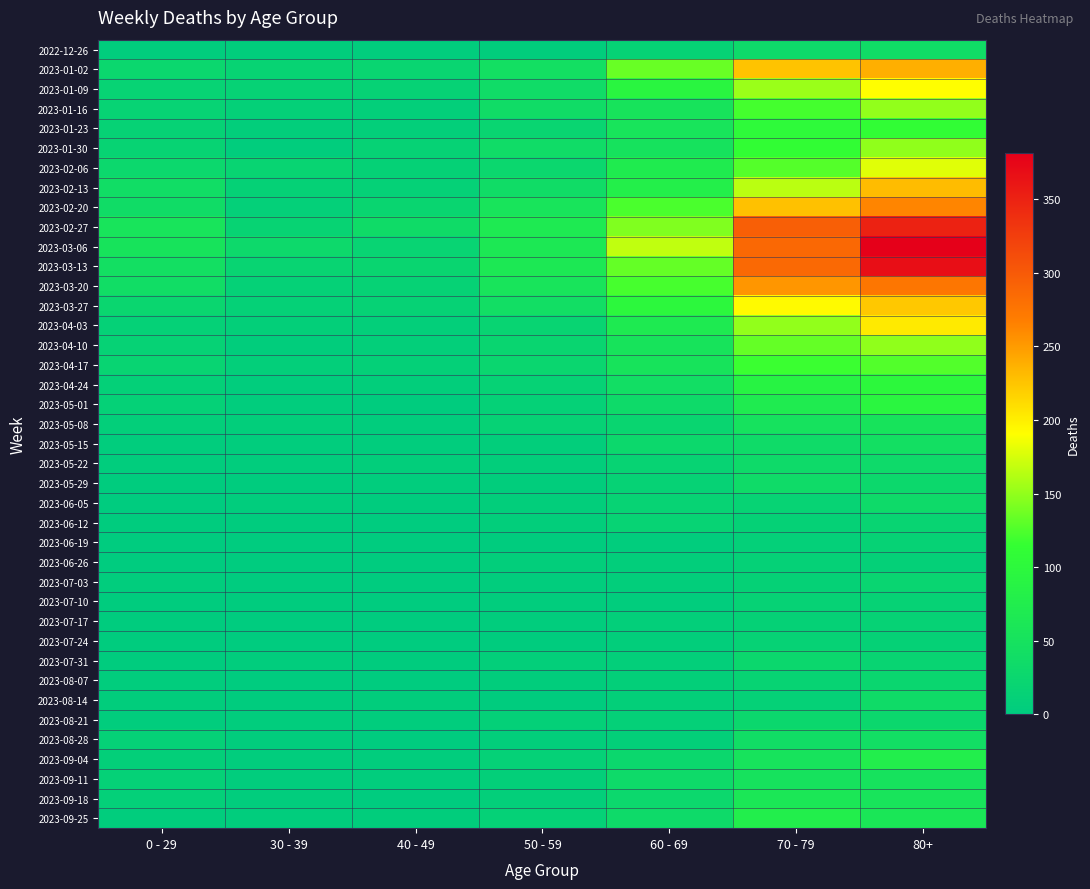

Reading right to left, transcribe all the data shown in this chart.

2022-12-26: 80+=38	70 - 79=32	60 - 69=16	50 - 59=5	40 - 49=4	30 - 39=5	0 - 29=4
2023-01-02: 80+=238	70 - 79=226	60 - 69=134	50 - 59=44	40 - 49=21	30 - 39=18	0 - 29=26
2023-01-09: 80+=191	70 - 79=153	60 - 69=94	50 - 59=37	40 - 49=16	30 - 39=15	0 - 29=17
2023-01-16: 80+=150	70 - 79=121	60 - 69=54	50 - 59=38	40 - 49=8	30 - 39=11	0 - 29=17
2023-01-23: 80+=111	70 - 79=104	60 - 69=55	50 - 59=21	40 - 49=8	30 - 39=6	0 - 29=15
2023-01-30: 80+=149	70 - 79=112	60 - 69=51	50 - 59=37	40 - 49=15	30 - 39=4	0 - 29=18
2023-02-06: 80+=179	70 - 79=127	60 - 69=72	50 - 59=26	40 - 49=14	30 - 39=20	0 - 29=28
2023-02-13: 80+=230	70 - 79=165	60 - 69=80	50 - 59=38	40 - 49=13	30 - 39=14	0 - 29=39
2023-02-20: 80+=263	70 - 79=227	60 - 69=123	50 - 59=55	40 - 49=23	30 - 39=10	0 - 29=38
2023-02-27: 80+=350	70 - 79=295	60 - 69=143	50 - 59=68	40 - 49=36	30 - 39=18	0 - 29=55
2023-03-06: 80+=381	70 - 79=287	60 - 69=167	50 - 59=65	40 - 49=19	30 - 39=30	0 - 29=54
2023-03-13: 80+=368	70 - 79=286	60 - 69=133	50 - 59=65	40 - 49=23	30 - 39=20	0 - 29=44
2023-03-20: 80+=275	70 - 79=253	60 - 69=122	50 - 59=55	40 - 49=16	30 - 39=13	0 - 29=40
2023-03-27: 80+=223	70 - 79=193	60 - 69=99	50 - 59=41	40 - 49=16	30 - 39=12	0 - 29=24
2023-04-03: 80+=203	70 - 79=150	60 - 69=69	50 - 59=20	40 - 49=8	30 - 39=9	0 - 29=13
2023-04-10: 80+=149	70 - 79=133	60 - 69=54	50 - 59=23	40 - 49=8	30 - 39=5	0 - 29=15
2023-04-17: 80+=126	70 - 79=117	60 - 69=54	50 - 59=25	40 - 49=11	30 - 39=8	0 - 29=20
2023-04-24: 80+=101	70 - 79=90	60 - 69=41	50 - 59=16	40 - 49=7	30 - 39=3	0 - 29=11
2023-05-01: 80+=95	70 - 79=71	60 - 69=33	50 - 59=12	40 - 49=2	30 - 39=4	0 - 29=13
2023-05-08: 80+=54	70 - 79=50	60 - 69=23	50 - 59=15	40 - 49=4	30 - 39=6	0 - 29=8
2023-05-15: 80+=44	70 - 79=35	60 - 69=29	50 - 59=7	40 - 49=3	30 - 39=4	0 - 29=4
2023-05-22: 80+=32	70 - 79=33	60 - 69=18	50 - 59=6	40 - 49=6	30 - 39=3	0 - 29=3
2023-05-29: 80+=29	70 - 79=35	60 - 69=15	50 - 59=5	40 - 49=3	30 - 39=2	0 - 29=2
2023-06-05: 80+=33	70 - 79=17	60 - 69=17	50 - 59=6	40 - 49=2	30 - 39=3	0 - 29=1
2023-06-12: 80+=20	70 - 79=14	60 - 69=17	50 - 59=6	40 - 49=1	30 - 39=2	0 - 29=2
2023-06-19: 80+=16	70 - 79=10	60 - 69=4	50 - 59=2	40 - 49=1	30 - 39=1	0 - 29=1
2023-06-26: 80+=11	70 - 79=12	60 - 69=7	50 - 59=6	40 - 49=0	30 - 39=1	0 - 29=1
2023-07-03: 80+=22	70 - 79=14	60 - 69=6	50 - 59=3	40 - 49=0	30 - 39=0	0 - 29=3
2023-07-10: 80+=16	70 - 79=15	60 - 69=4	50 - 59=3	40 - 49=1	30 - 39=2	0 - 29=2
2023-07-17: 80+=15	70 - 79=14	60 - 69=8	50 - 59=4	40 - 49=0	30 - 39=0	0 - 29=2
2023-07-24: 80+=14	70 - 79=16	60 - 69=7	50 - 59=2	40 - 49=1	30 - 39=1	0 - 29=2
2023-07-31: 80+=20	70 - 79=27	60 - 69=8	50 - 59=8	40 - 49=2	30 - 39=3	0 - 29=2
2023-08-07: 80+=24	70 - 79=18	60 - 69=9	50 - 59=5	40 - 49=0	30 - 39=1	0 - 29=4
2023-08-14: 80+=36	70 - 79=12	60 - 69=9	50 - 59=2	40 - 49=5	30 - 39=2	0 - 29=5
2023-08-21: 80+=27	70 - 79=27	60 - 69=11	50 - 59=11	40 - 49=4	30 - 39=3	0 - 29=3
2023-08-28: 80+=41	70 - 79=39	60 - 69=9	50 - 59=6	40 - 49=1	30 - 39=3	0 - 29=12
2023-09-04: 80+=77	70 - 79=53	60 - 69=27	50 - 59=13	40 - 49=3	30 - 39=4	0 - 29=9
2023-09-11: 80+=52	70 - 79=51	60 - 69=34	50 - 59=9	40 - 49=3	30 - 39=4	0 - 29=13
2023-09-18: 80+=55	70 - 79=62	60 - 69=28	50 - 59=8	40 - 49=1	30 - 39=3	0 - 29=10
2023-09-25: 80+=61	70 - 79=77	60 - 69=33	50 - 59=13	40 - 49=5	30 - 39=4	0 - 29=3